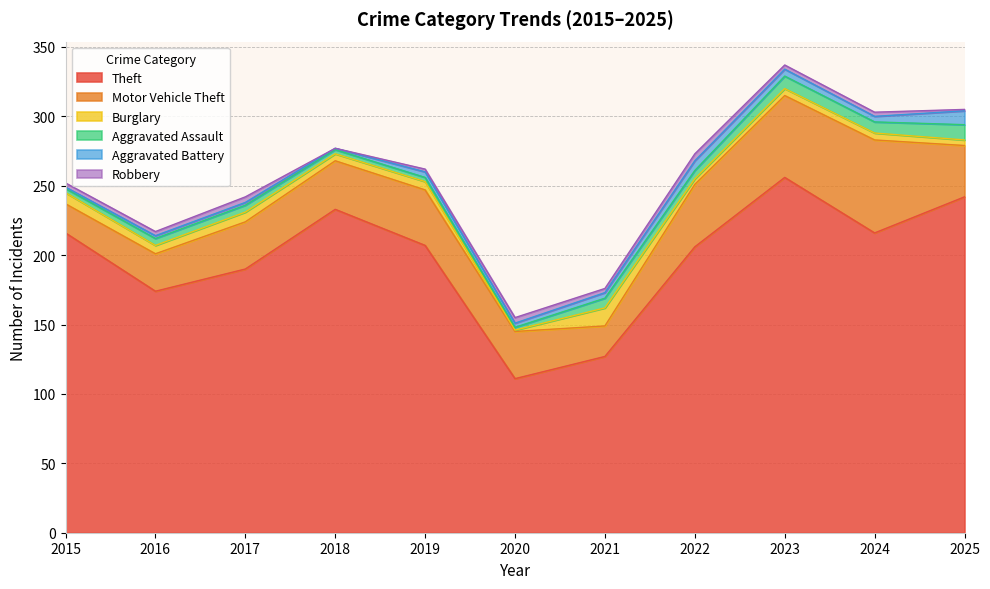

Where is the first local minimum for Robbery?

2018